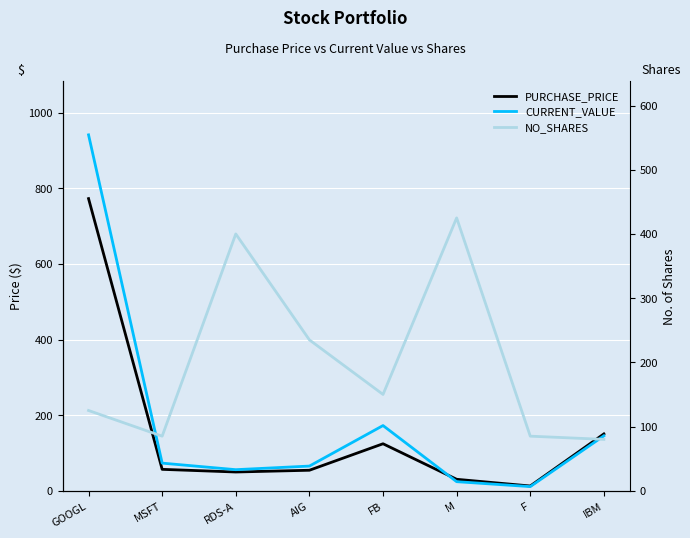

What position from the left is FB?

5